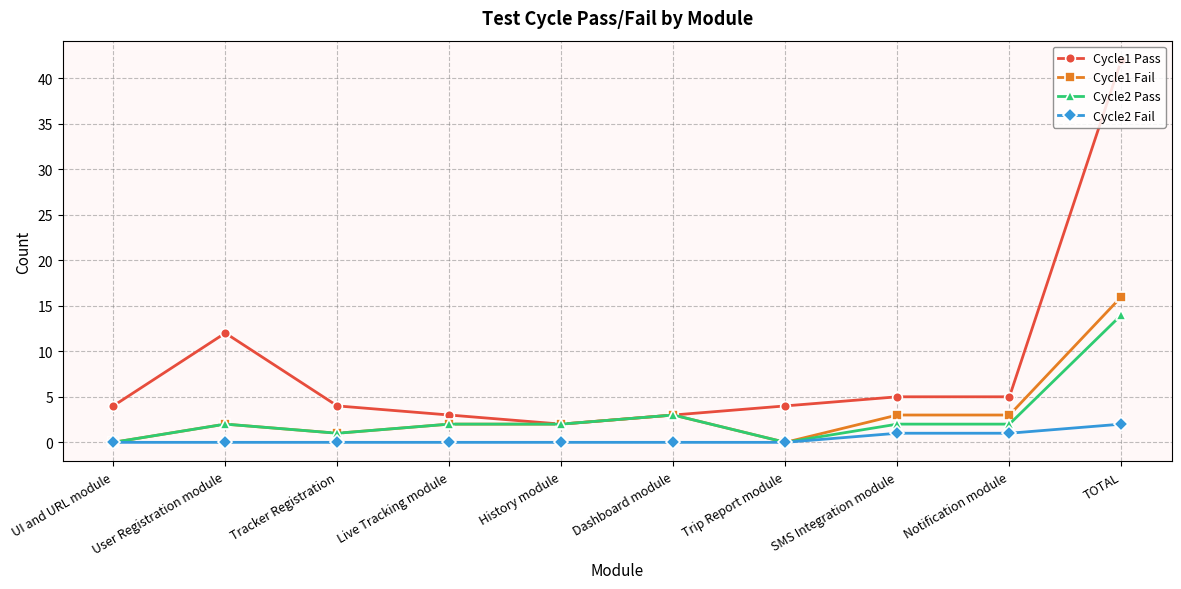

At which category does Cycle1 Pass reach its first local valley?

History module